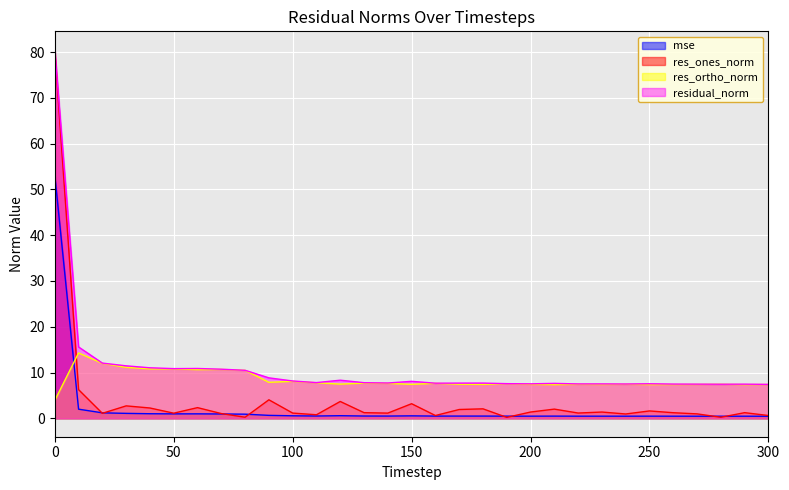

List the labels in order of res_ones_norm value, largest first.

0, 10, 90, 120, 150, 30, 60, 40, 180, 210, 170, 250, 200, 230, 130, 290, 260, 220, 100, 140, 50, 20, 70, 270, 240, 110, 160, 300, 80, 280, 190